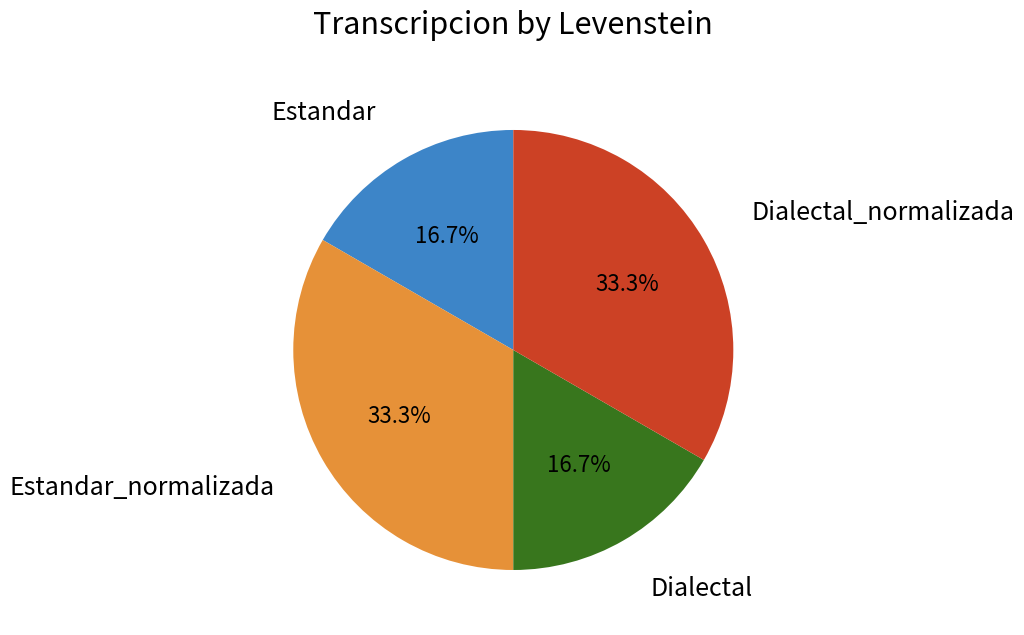

To the nearest percent, what is the combined percentage of Estandar_normalizada and Dialectal?

50%